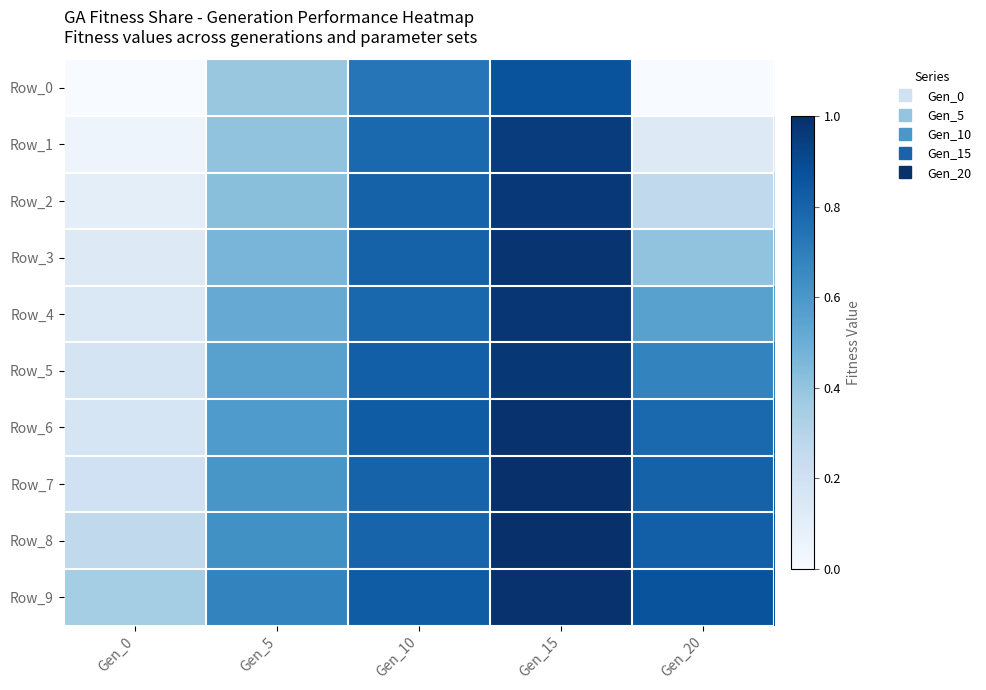

Between Gen_0 and Gen_20, which is larger?

Gen_0